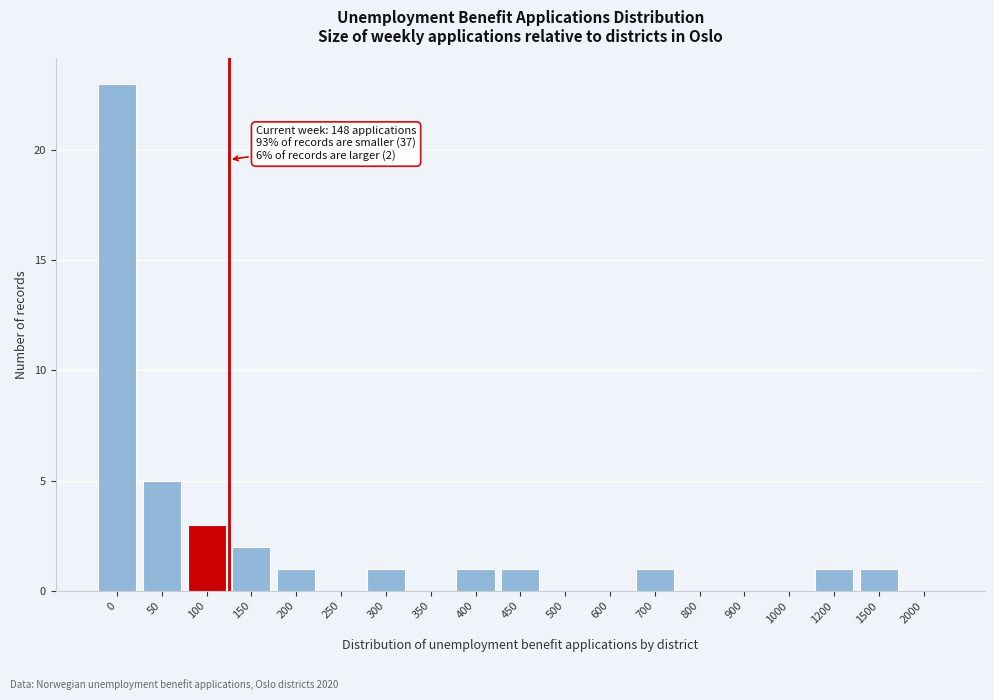

Reading left to right, extract all data points from this chart.

0=23	50=5	100=3	150=2	200=1	250=0	300=1	350=0	400=1	450=1	500=0	600=0	700=1	800=0	900=0	1000=0	1200=1	1500=1	2000=0